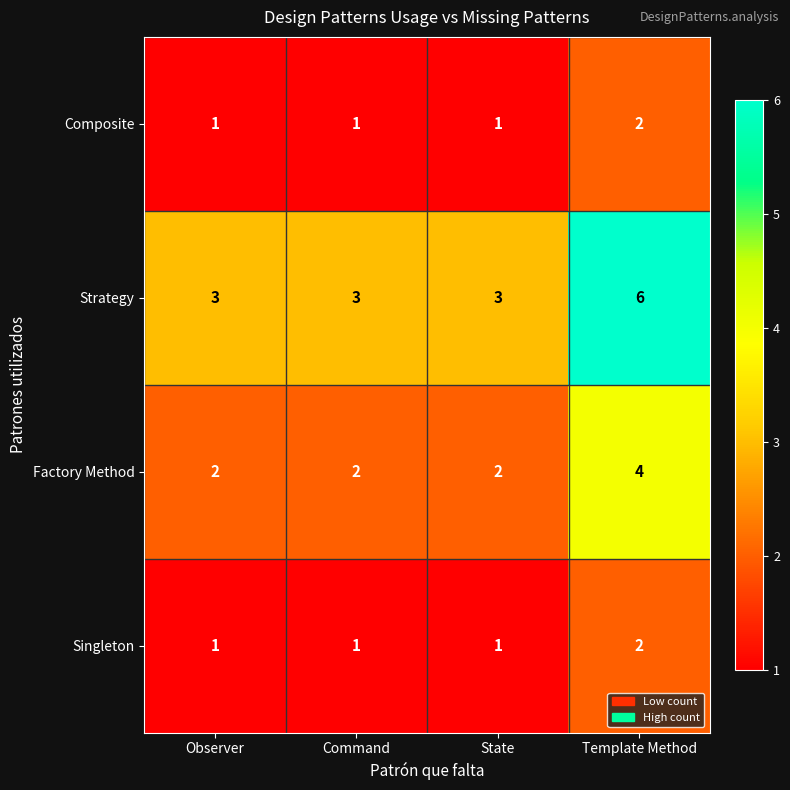

True or false: Singleton has a value of 2 at Observer.

False